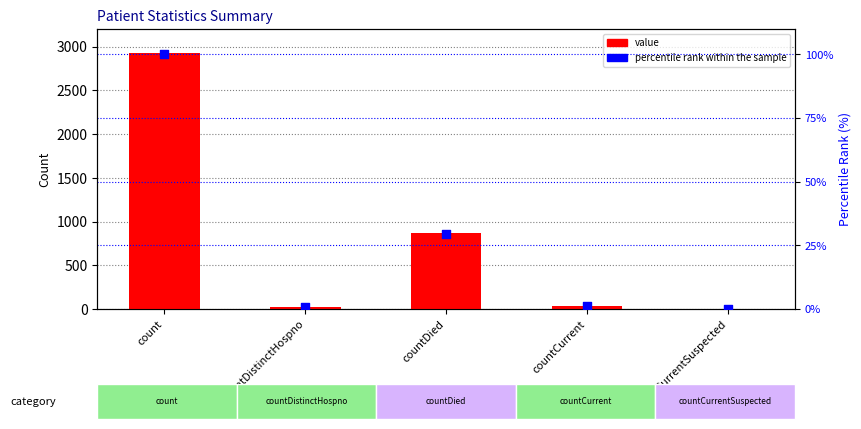

Is the value of value at countDistinctHospno greater than the value of percentile rank within the sample at countDied?

No